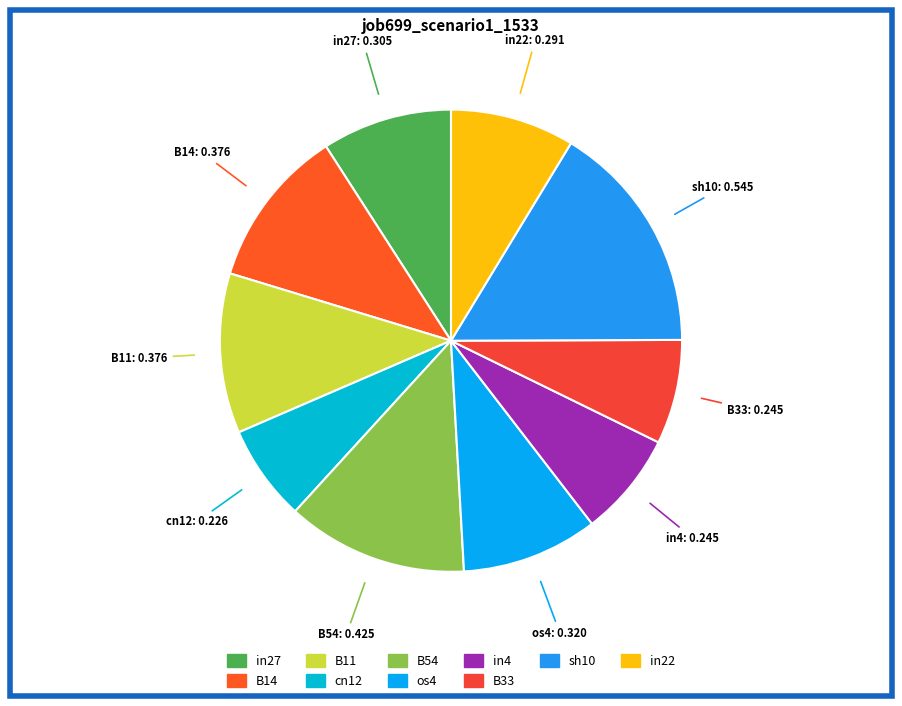

Count the number of slices in the pie.

10